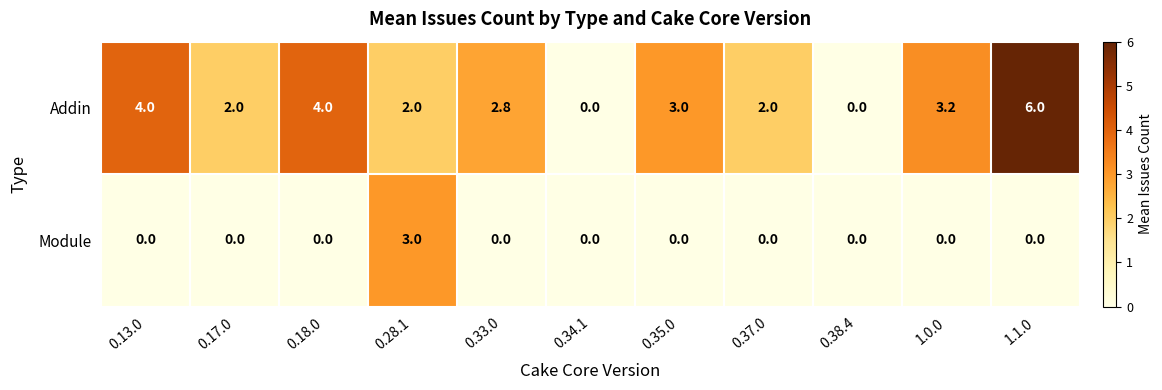

How many positive values does the Addin series have?

9